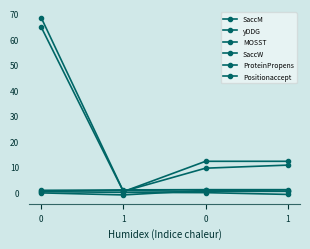

True or false: SaccM and ProteinPropens intersect in this chart.

True